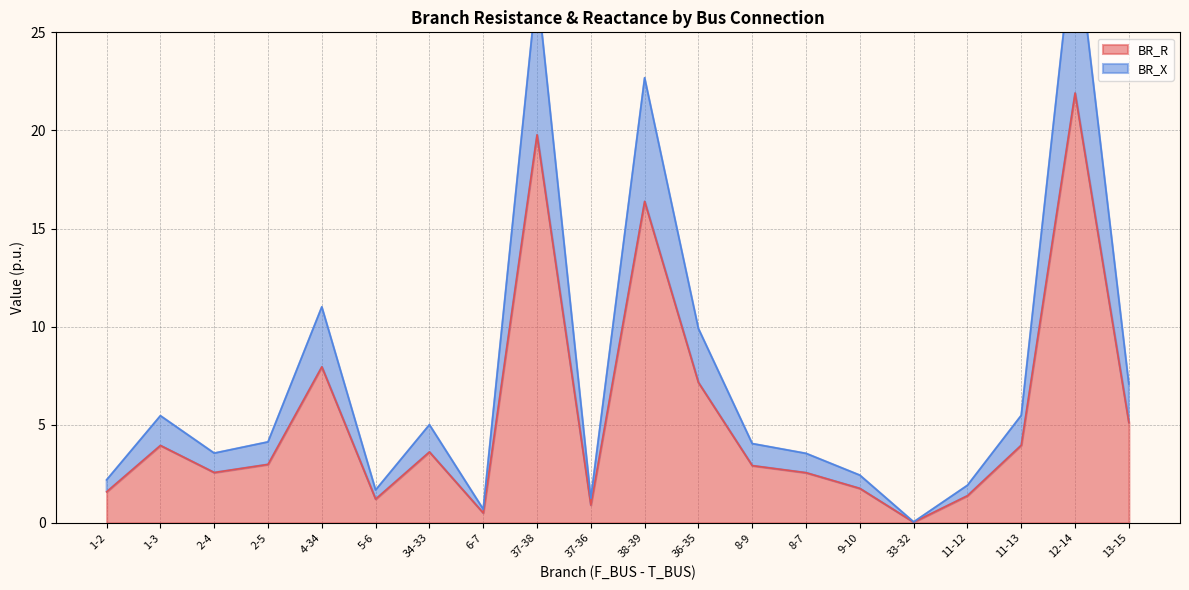

Reading left to right, list all the values displayed in this chart.

BR_R: 1-2=1.6	1-3=3.9	2-4=2.6	2-5=3.0	4-34=8.0	5-6=1.2	34-33=3.6	6-7=0.5	37-38=19.8	37-36=0.9	38-39=16.4	36-35=7.2	8-9=2.9	8-7=2.6	9-10=1.8	33-32=0.0	11-12=1.4	11-13=4.0	12-14=21.9	13-15=5.1
BR_X: 1-2=2.2	1-3=5.5	2-4=3.6	2-5=4.1	4-34=11.0	5-6=1.7	34-33=5.0	6-7=0.7	37-38=27.4	37-36=1.3	38-39=22.7	36-35=9.9	8-9=4.0	8-7=3.5	9-10=2.4	33-32=0.0	11-12=1.9	11-13=5.5	12-14=30.3	13-15=7.1